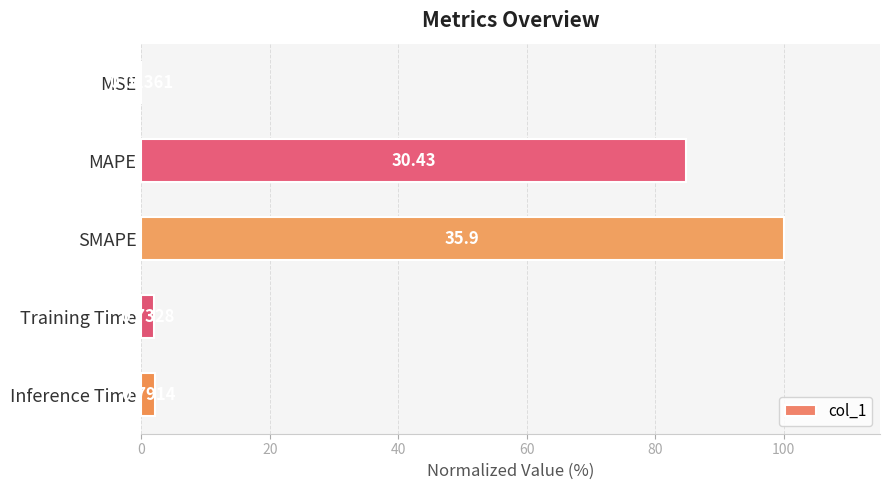

What is the average value?

37.8